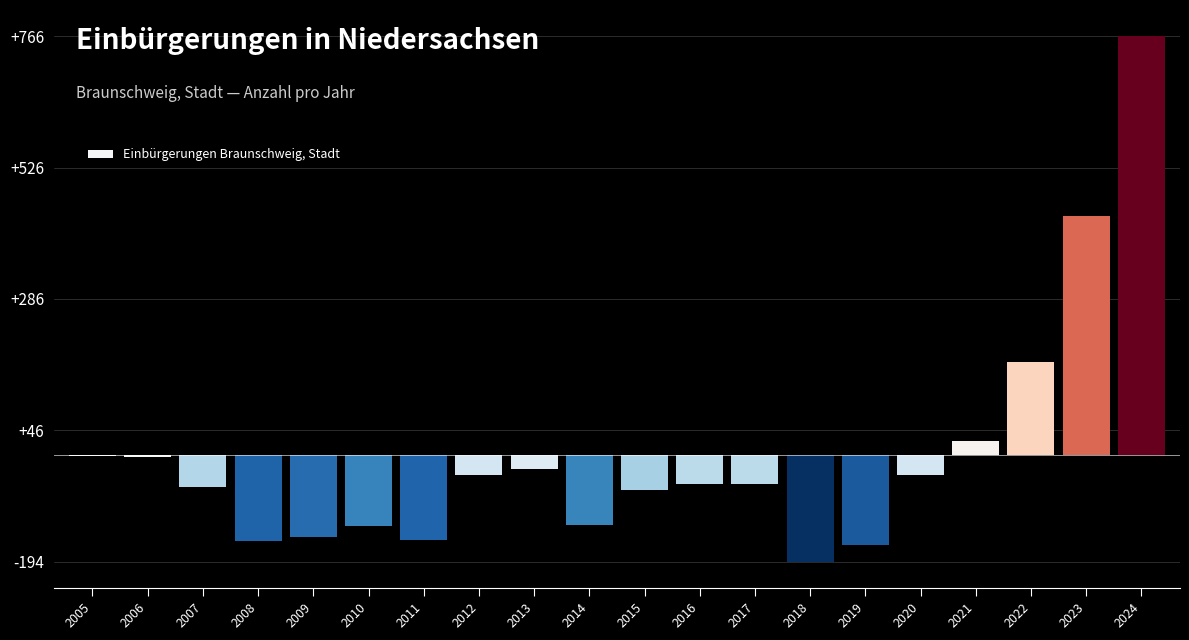

Is it true that the value at 2018 is -107.1?

False